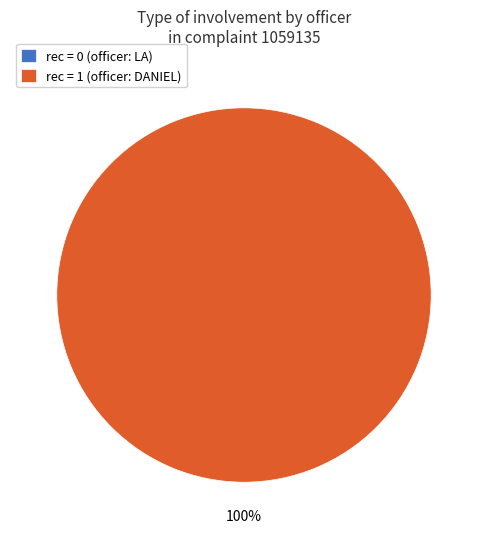

Is DANIEL the majority of the pie?

Yes